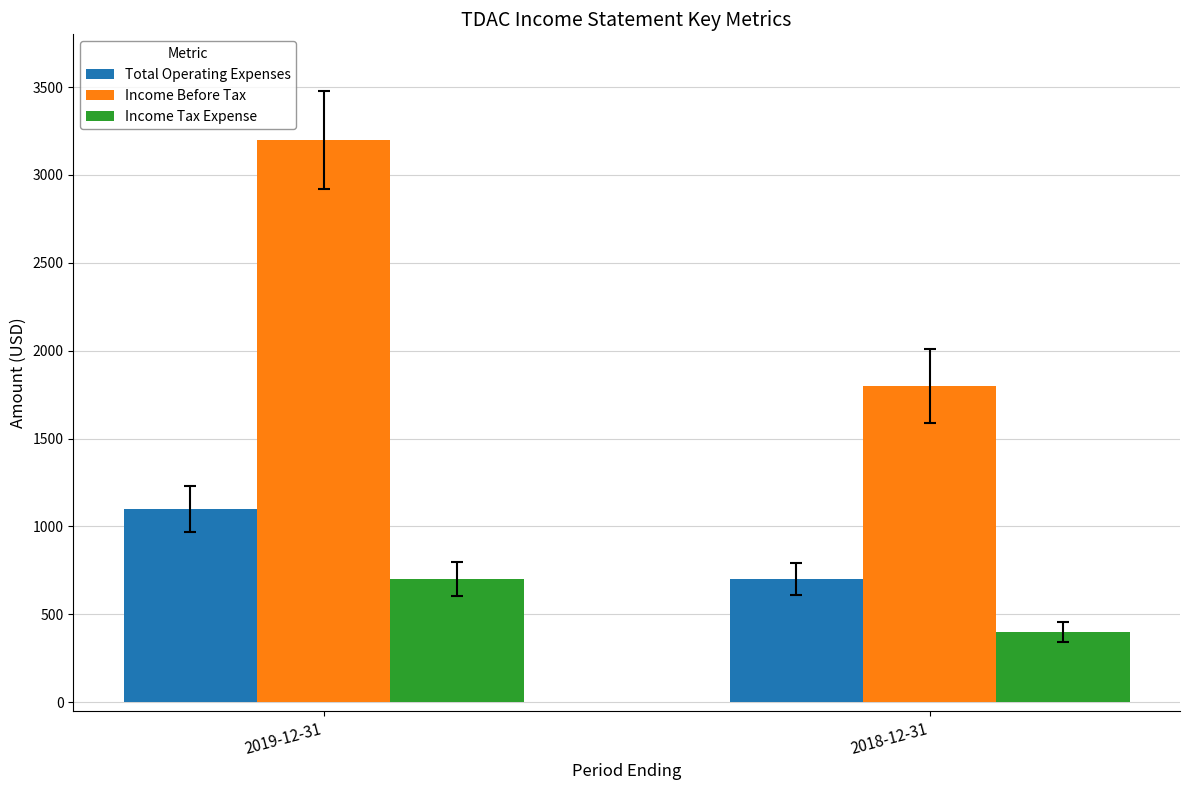

What is the sum of all Total Operating Expenses values?

1800